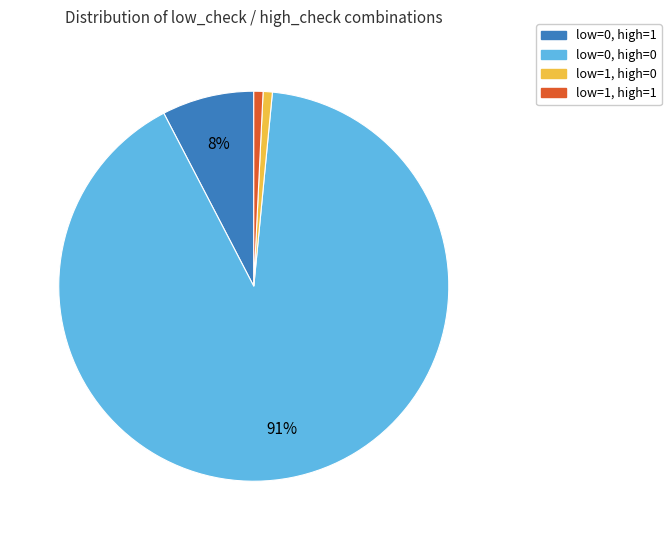

Is it true that low=1, high=1 is 11% of the pie?

False